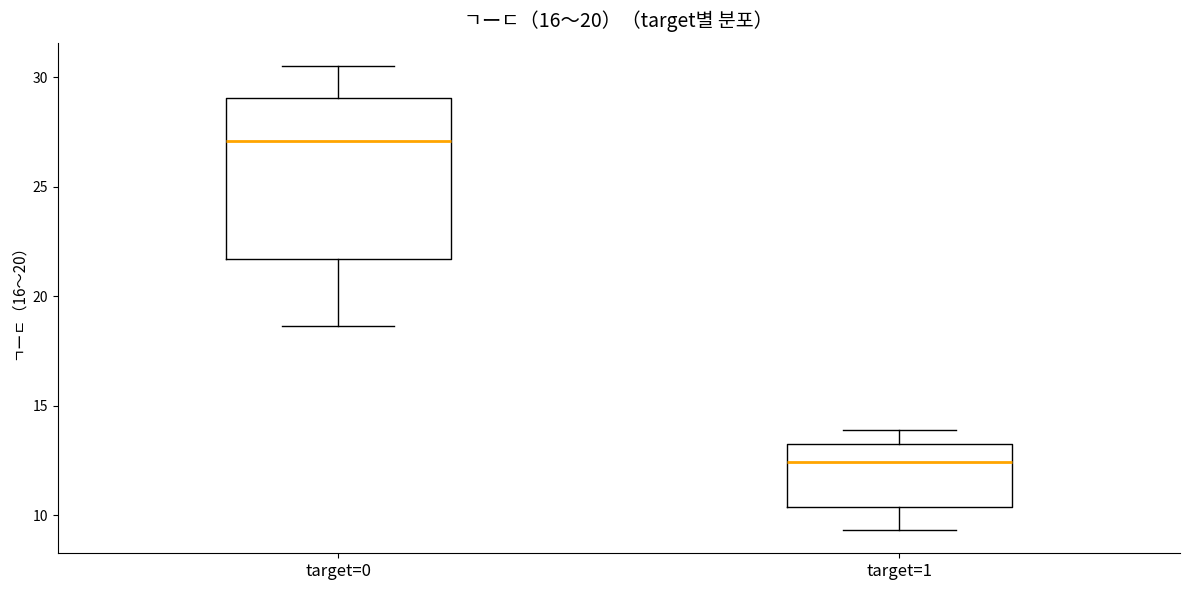

Reading left to right, read every box against the y-axis: the position of its median line, the range the box covers, and the ends of its whiskers. The values are not printed on the chart, so give them approximately, as read against the axis.

target=0: median 27.0, box 21.5 to 29.0, whiskers 18.5 to 30.5
target=1: median 12.5, box 10.5 to 13.0, whiskers 9.5 to 14.0